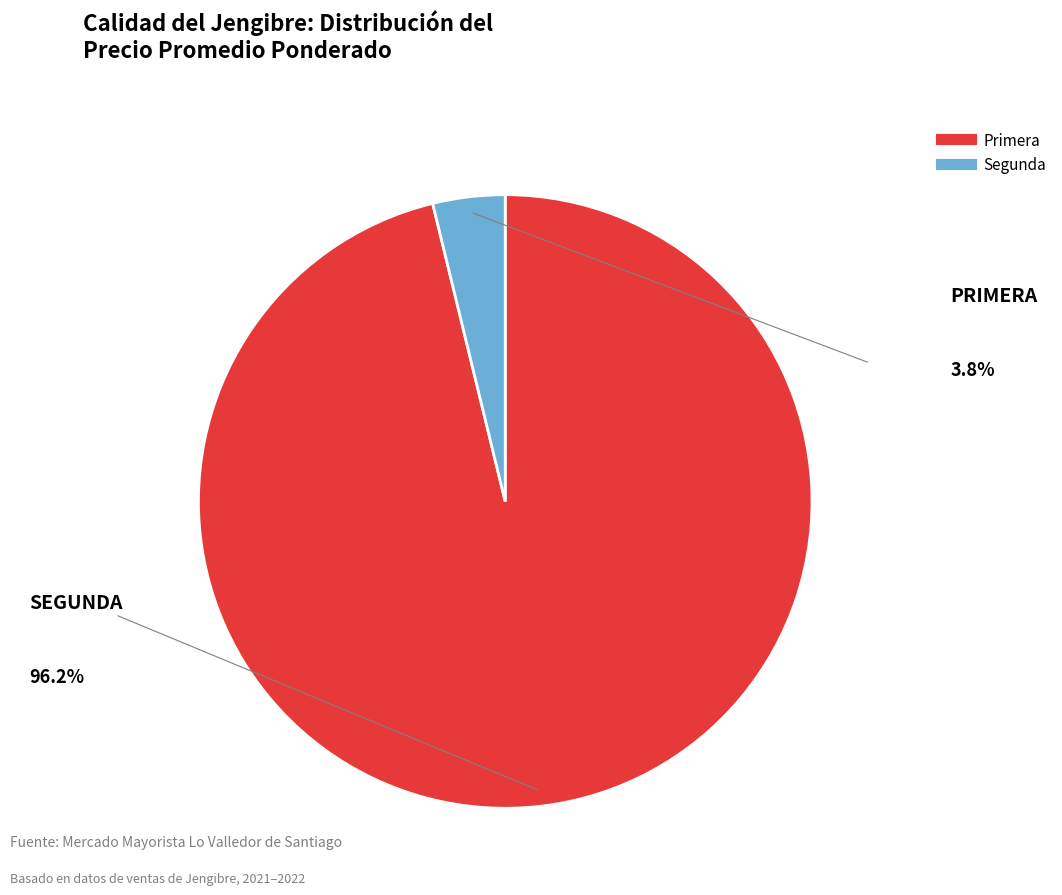

Rank the categories by value from highest to lowest.

Primera, Segunda